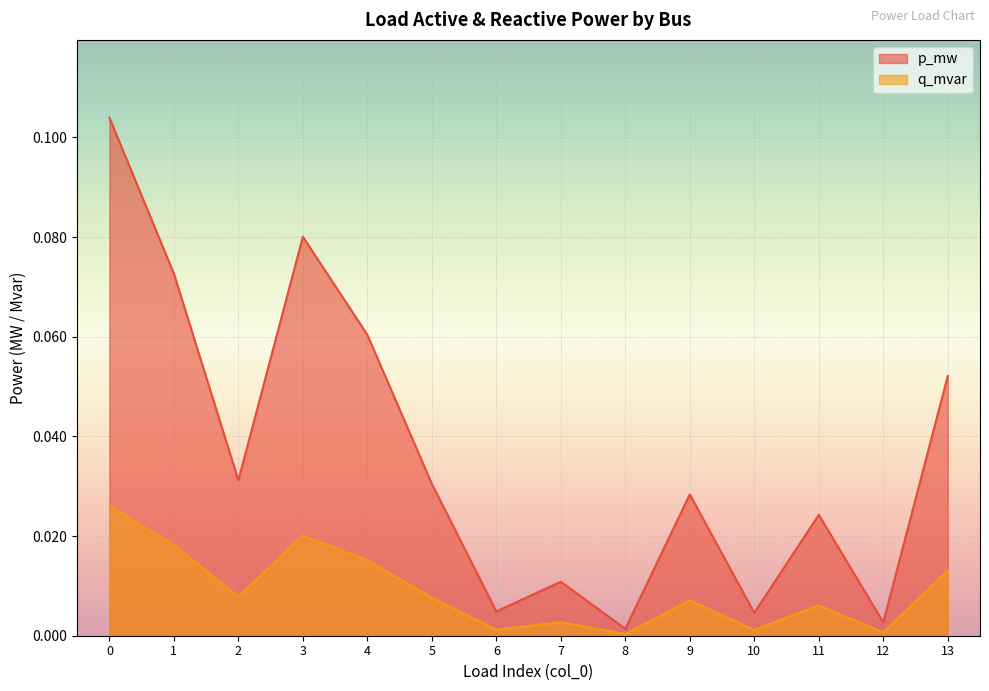

True or false: p_mw and q_mvar intersect in this chart.

False